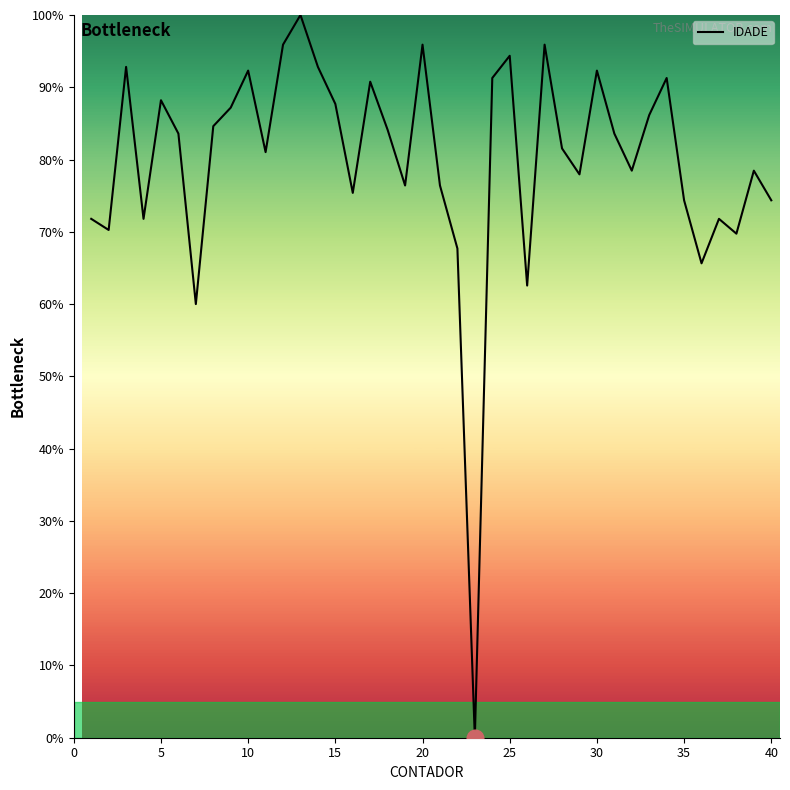

What is the difference between the maximum and minimum values?

100.0